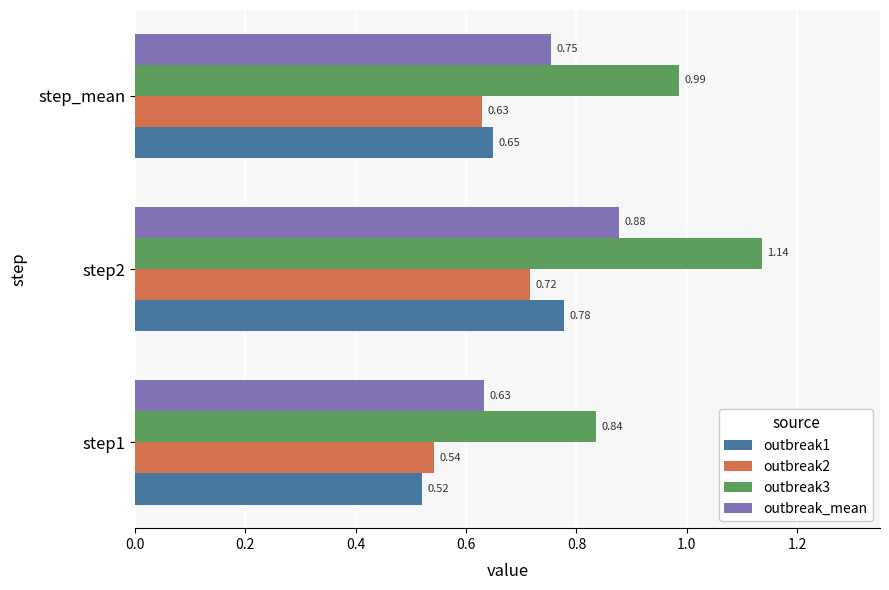

Which series has the largest total across all categories?

outbreak3